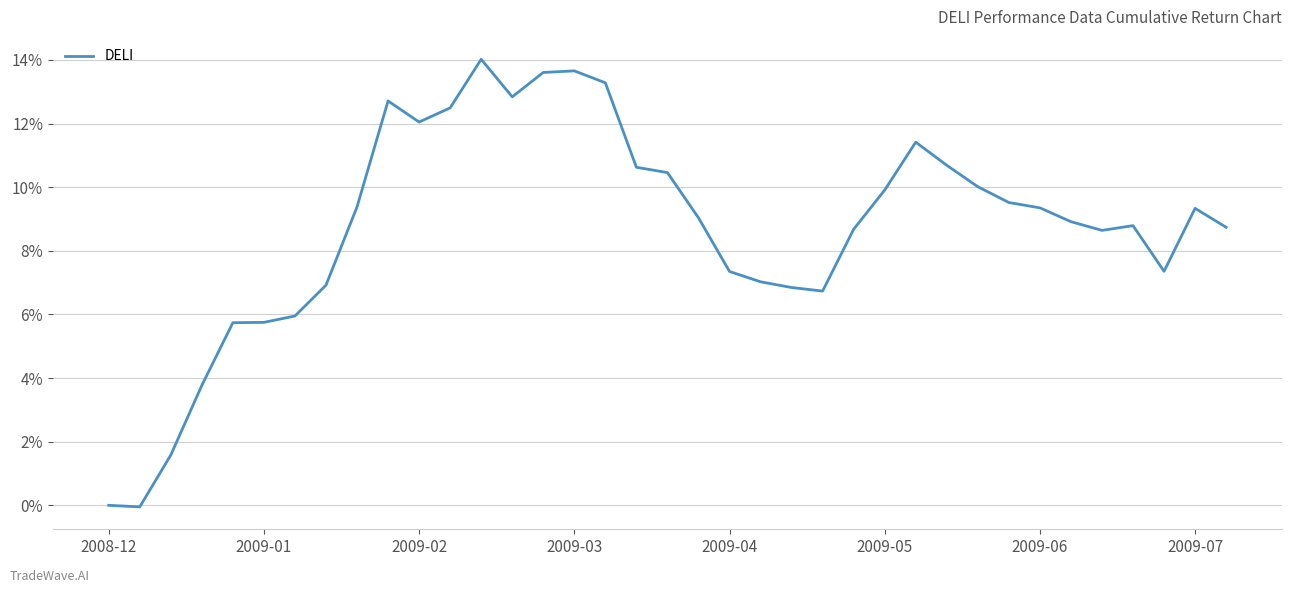

What is the maximum value shown in the chart?

14.0